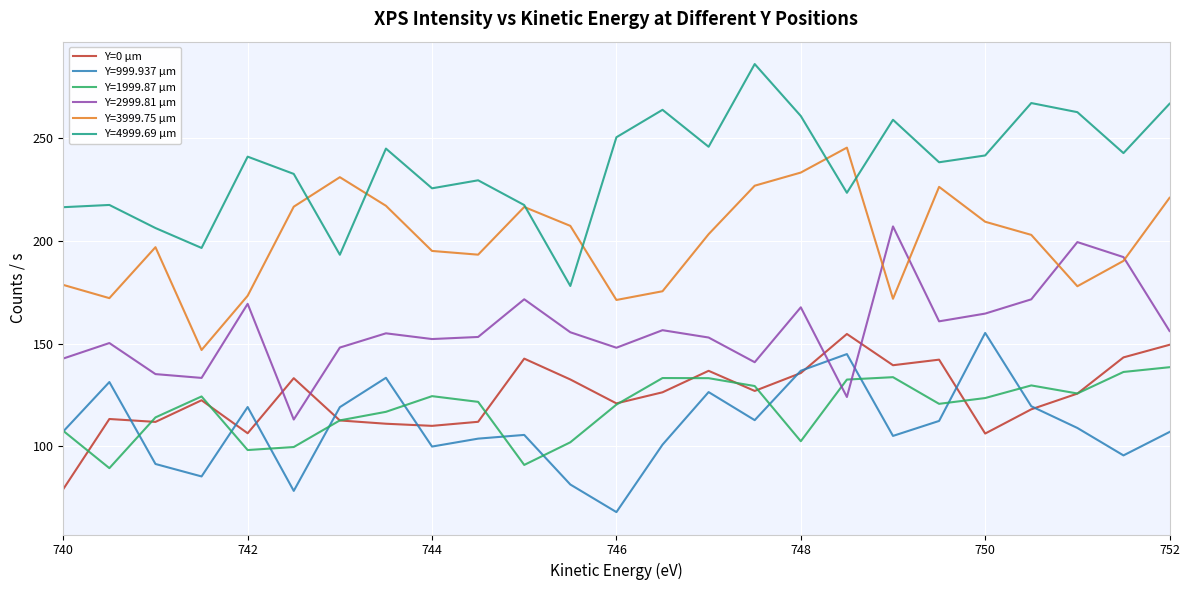

What is the maximum value for Y=1999.87 µm?

138.5